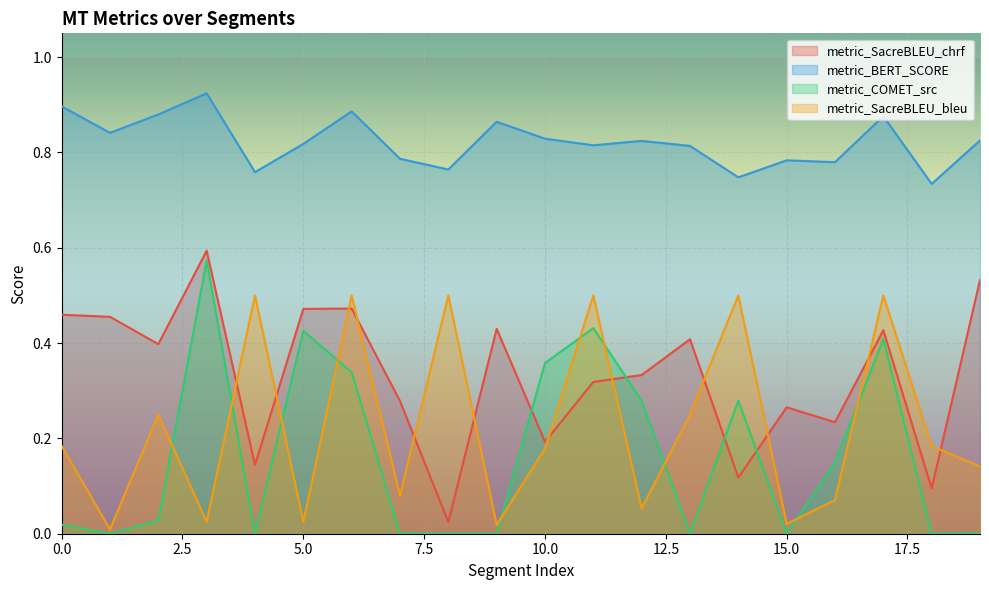

What is the sum of all metric_COMET_src values?

3.3